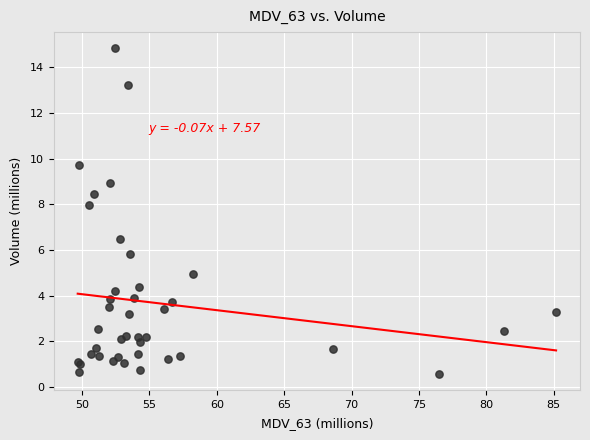

What Y value in the scatter plot is closest to 7?

6.5